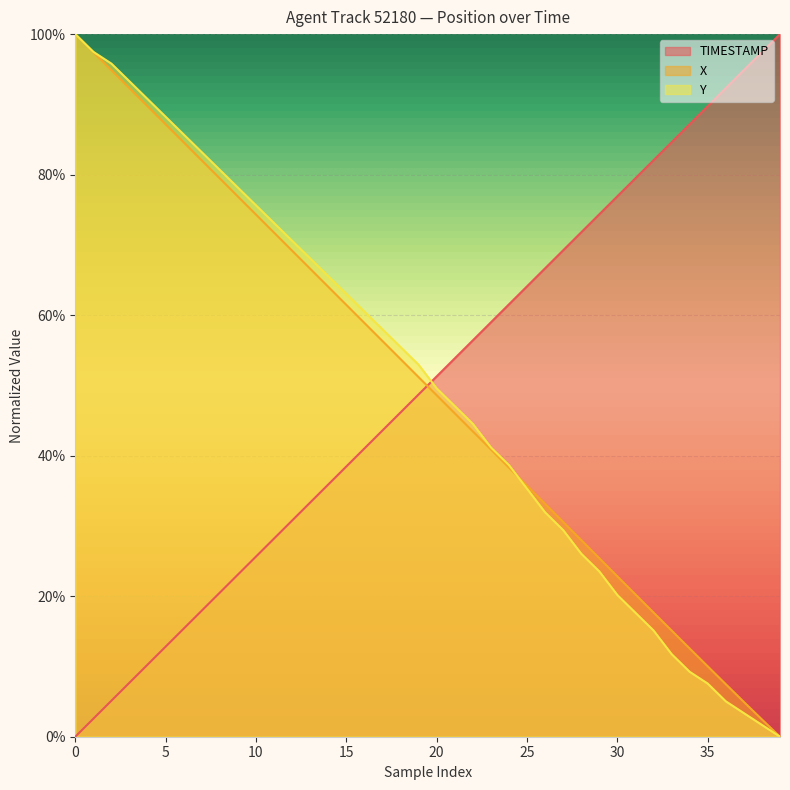

After their last crossing, which series has the higher values: TIMESTAMP or X?

TIMESTAMP